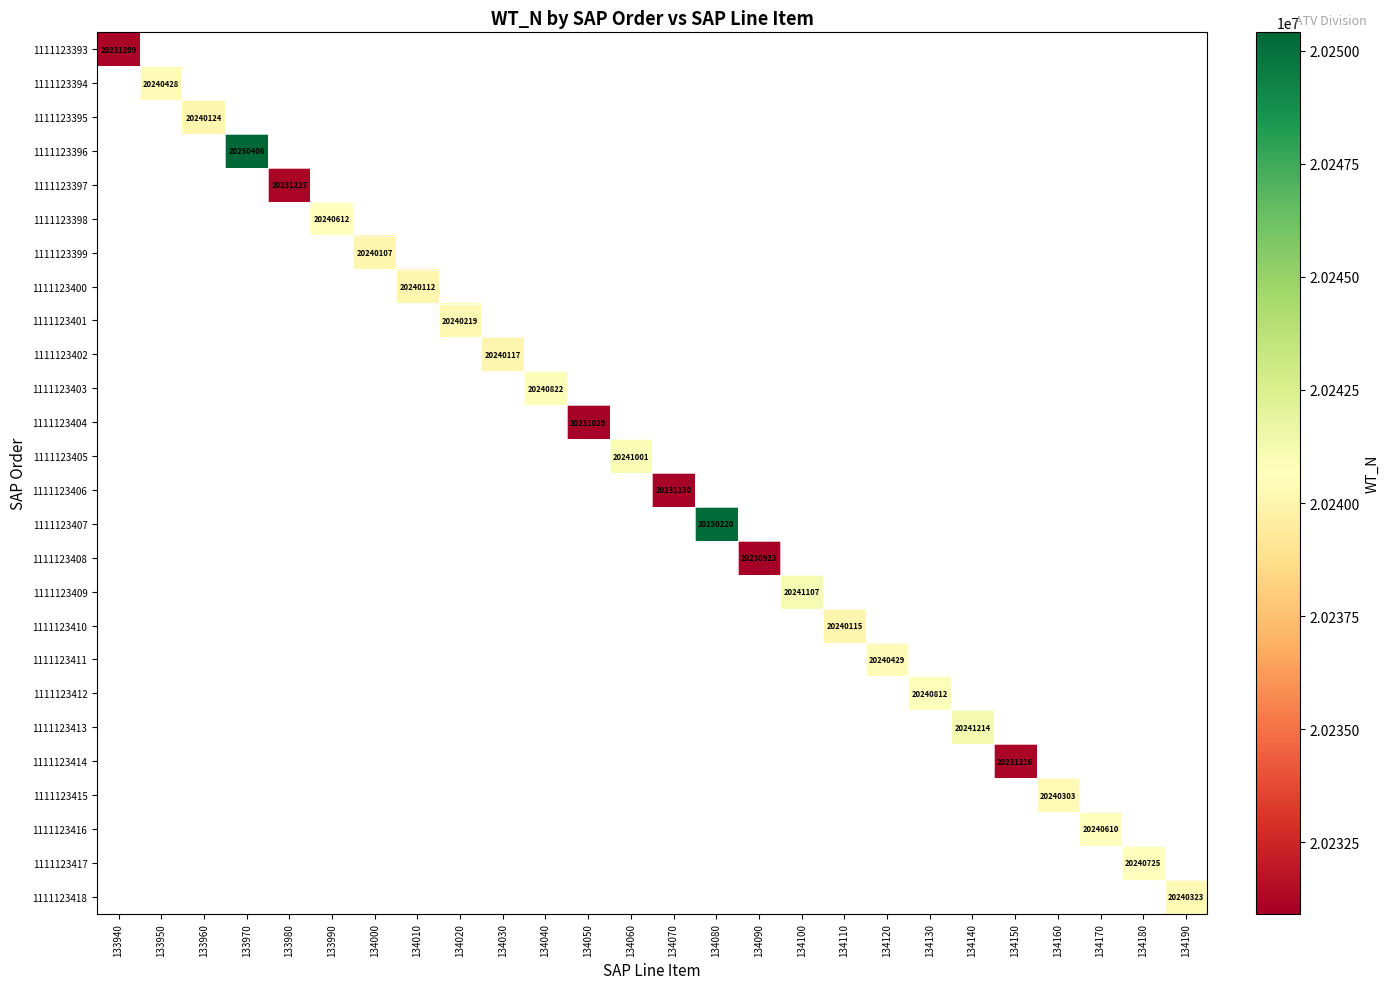

At which category does the chart reach its minimum across all series?

134090